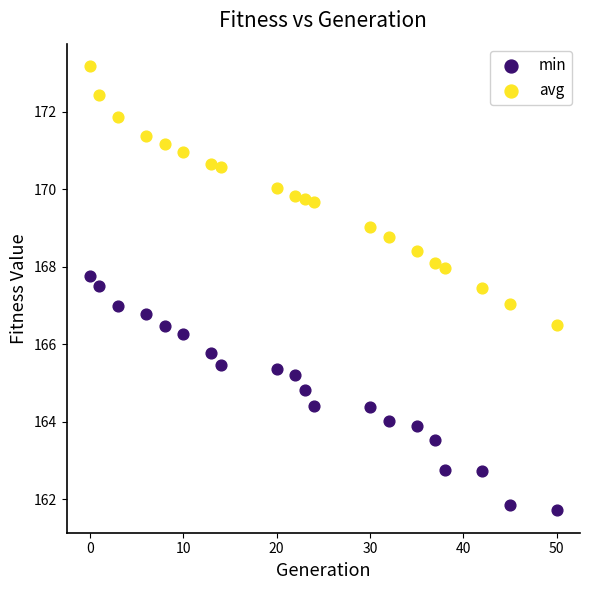

Which series reaches the maximum Y coordinate?

avg